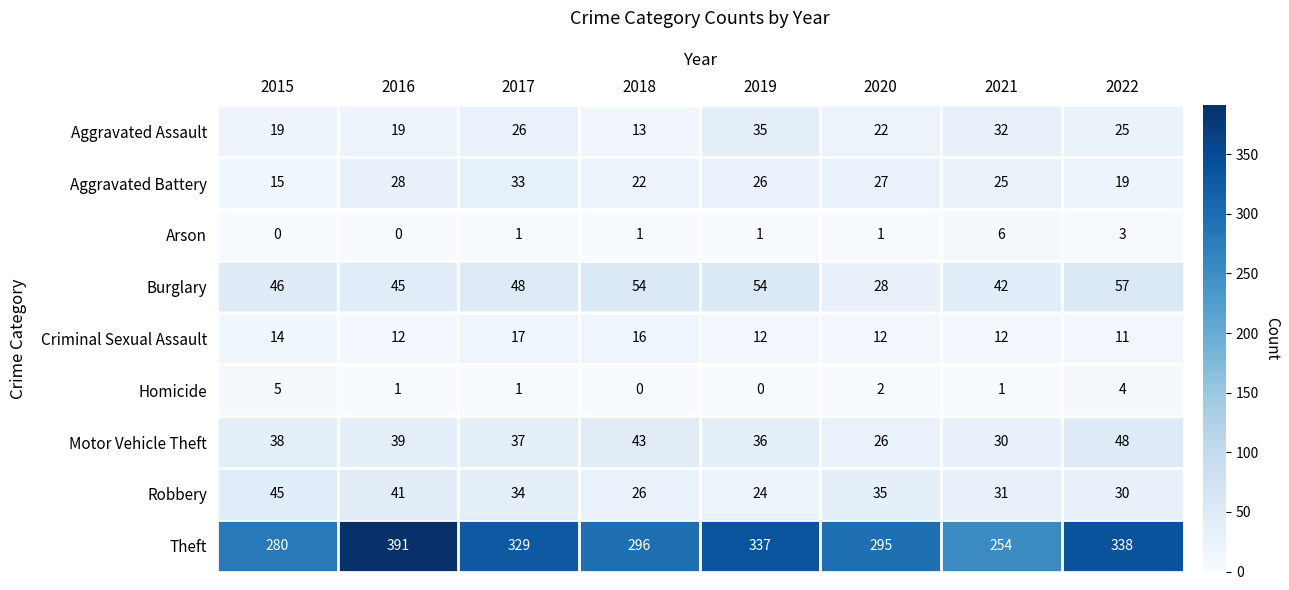

What is the difference between the second highest and second lowest values in the Homicide series?

4